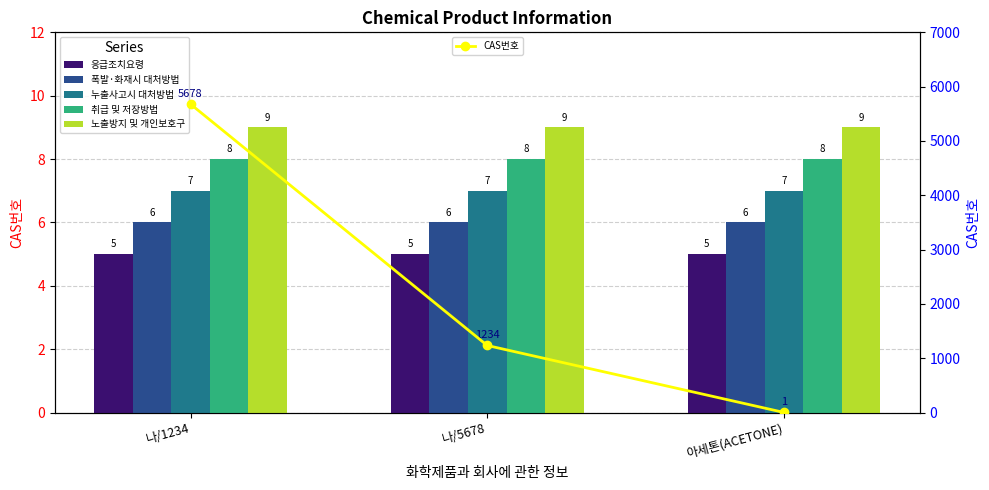

What is the spread (max minus min) of values at 나/5678?

1229